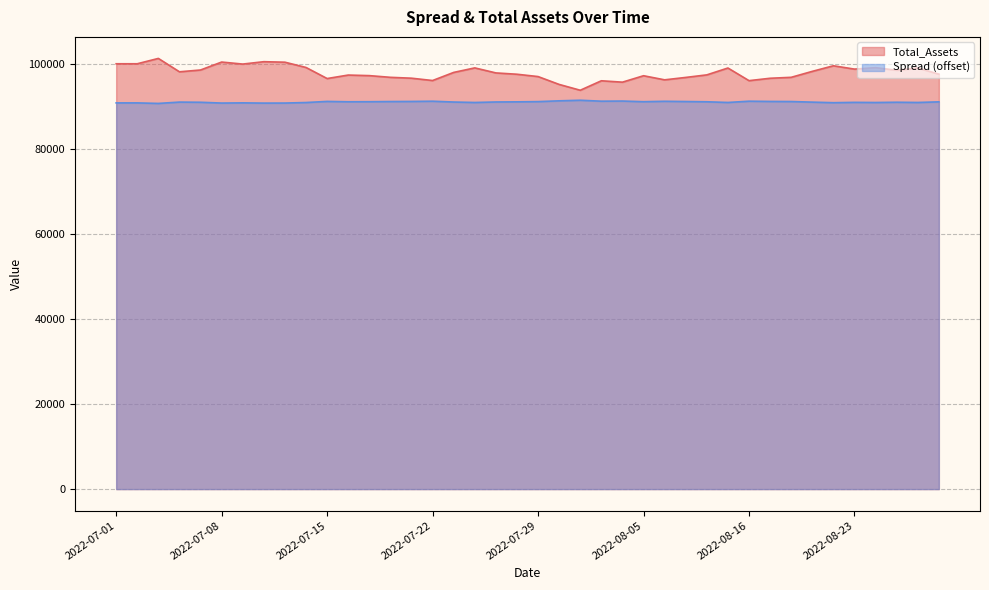

How many lines are shown in the chart?

2